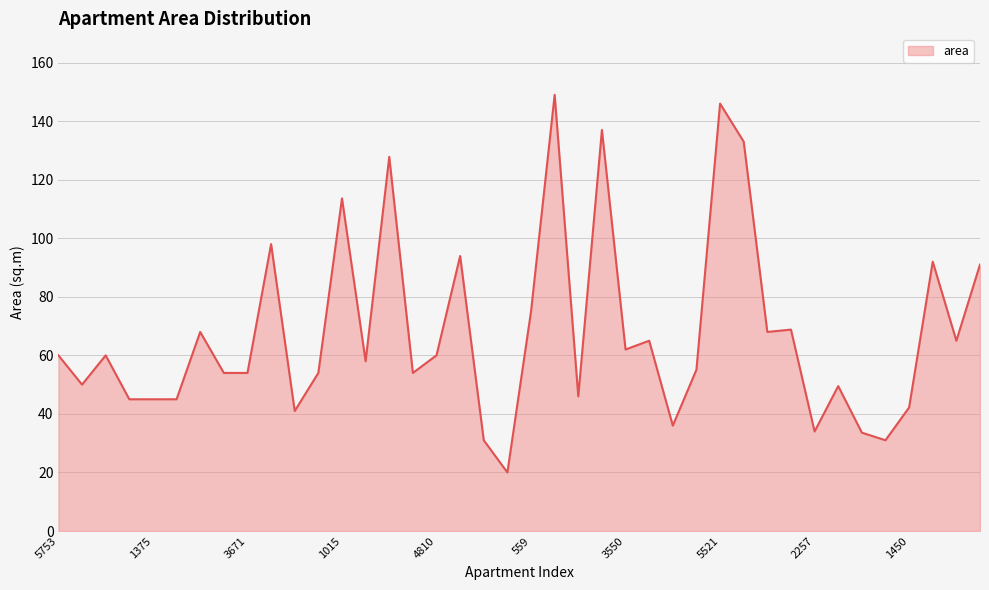

What is the difference between the maximum and minimum values?

129.0